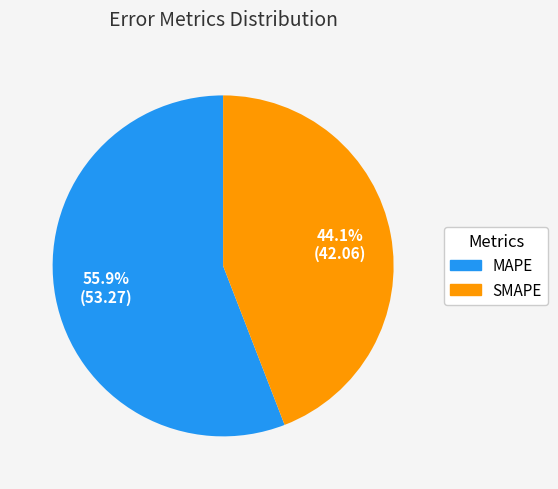

True or false: MAPE accounts for 56% of the total.

True